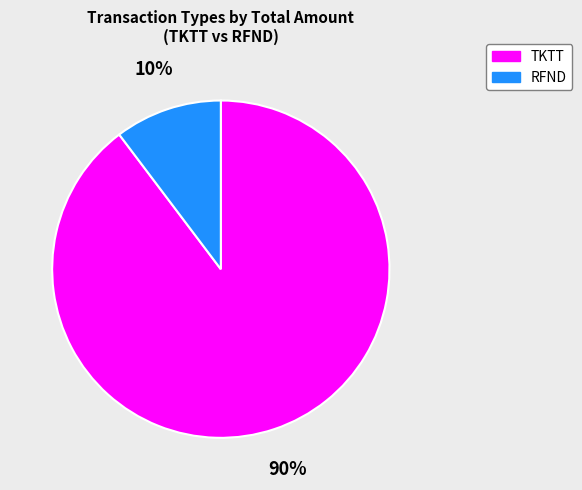

Which has a higher value, RFND or TKTT?

TKTT